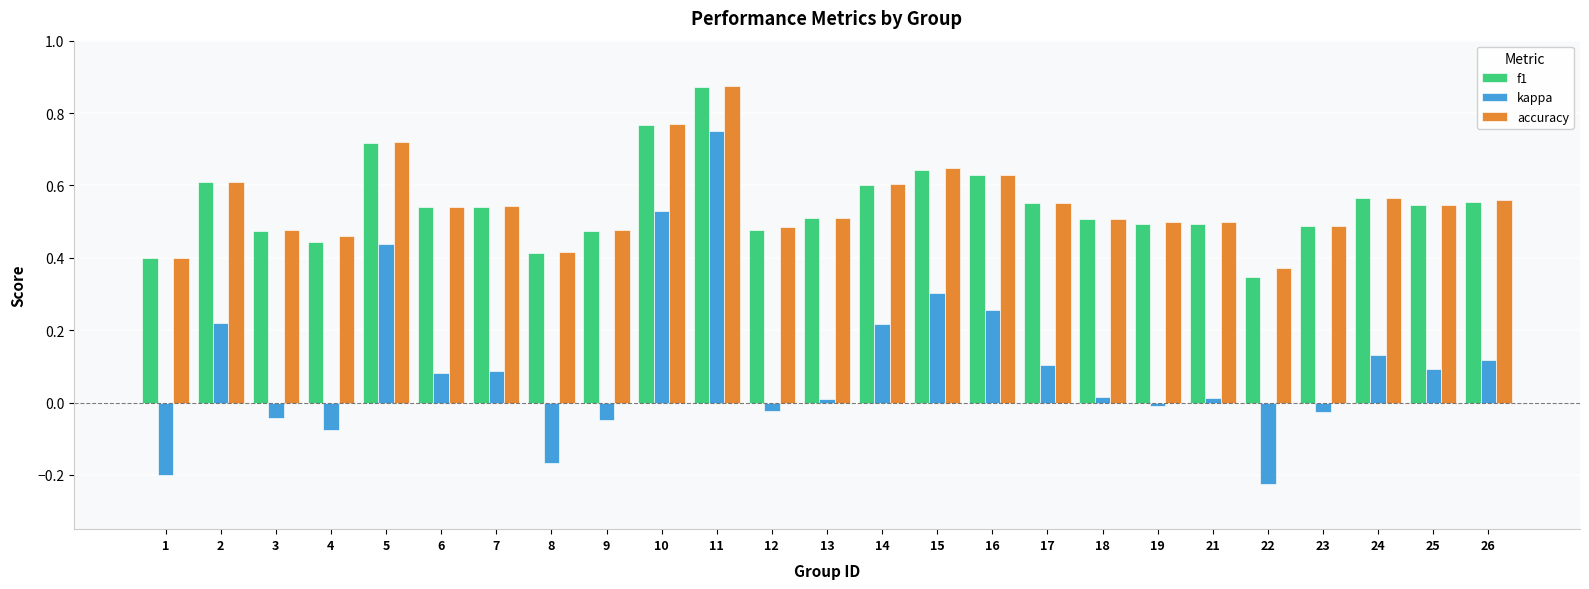

True or false: kappa has a value of 0.0 at 13.

True